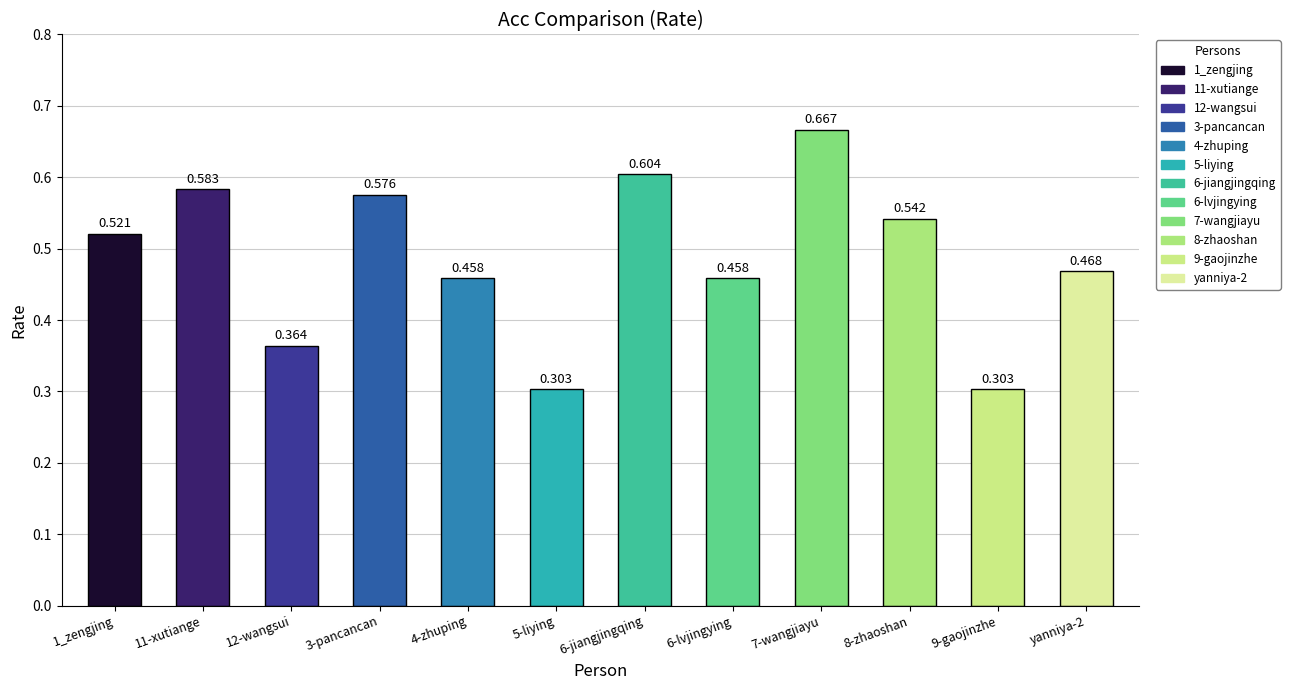

Rank the categories by value from lowest to highest.

5-liying, 9-gaojinzhe, 12-wangsui, 4-zhuping, 6-lvjingying, yanniya-2, 1_zengjing, 8-zhaoshan, 3-pancancan, 11-xutiange, 6-jiangjingqing, 7-wangjiayu